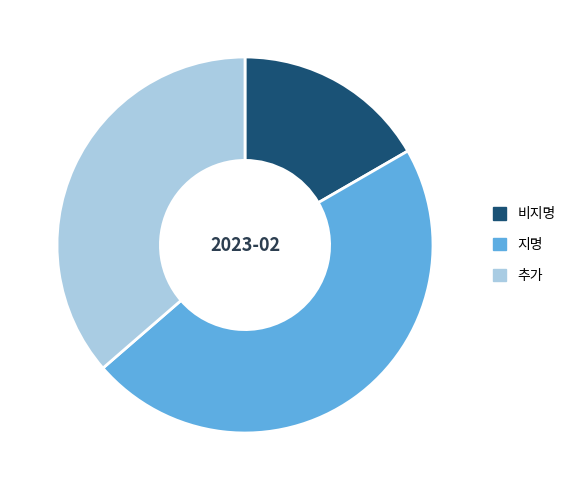

What is the ratio of the value at 지명 to the value at 비지명?

2.8